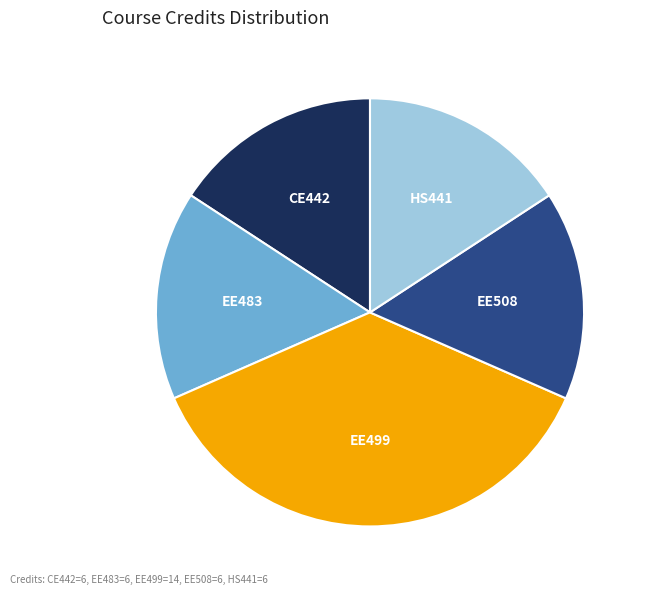

Do HS441 and EE499 together represent more than half of the pie?

Yes